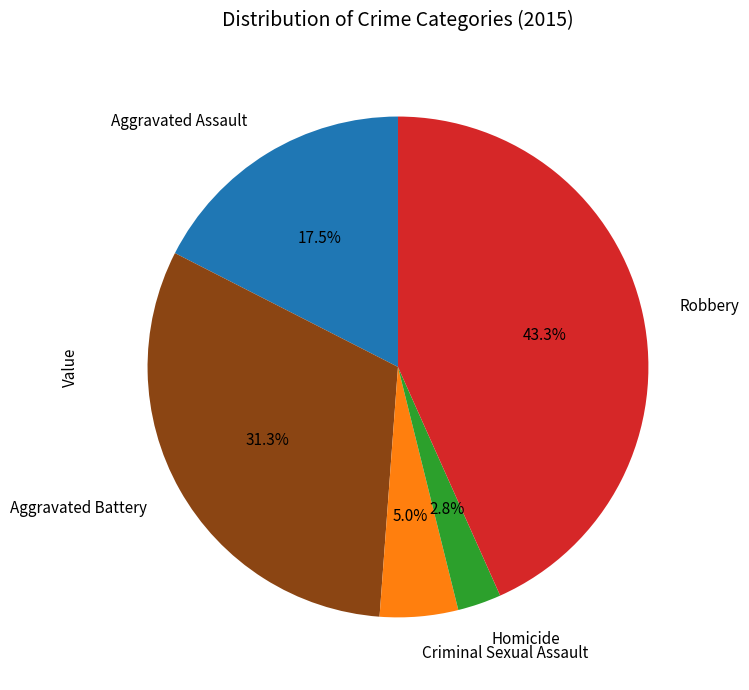

Rank the categories by value from highest to lowest.

Robbery, Aggravated Battery, Aggravated Assault, Criminal Sexual Assault, Homicide